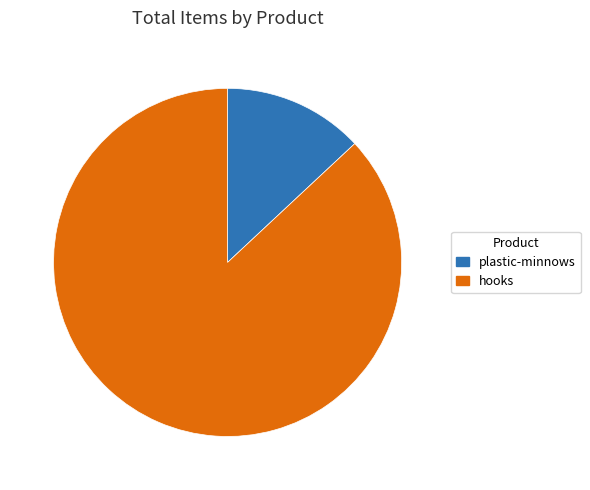

Is hooks the majority of the pie?

Yes